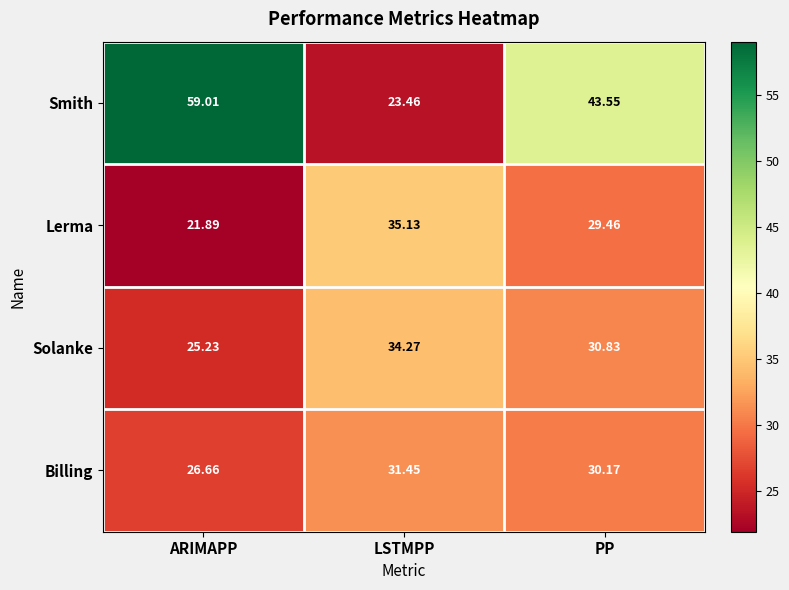

Which label corresponds to the smallest value in the chart?

ARIMAPP